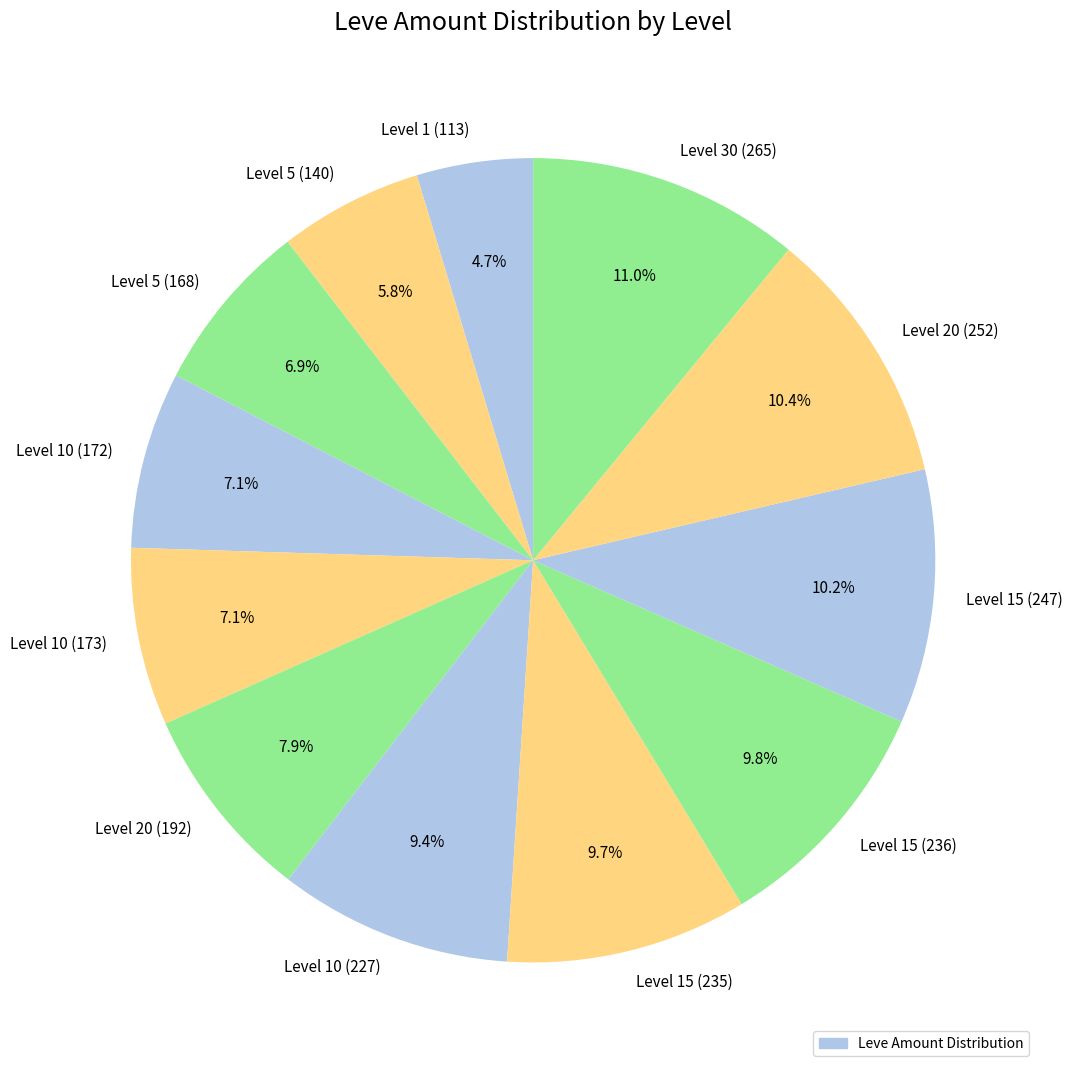

What percentage is NOT represented by Level 20 (252)?

89.6%